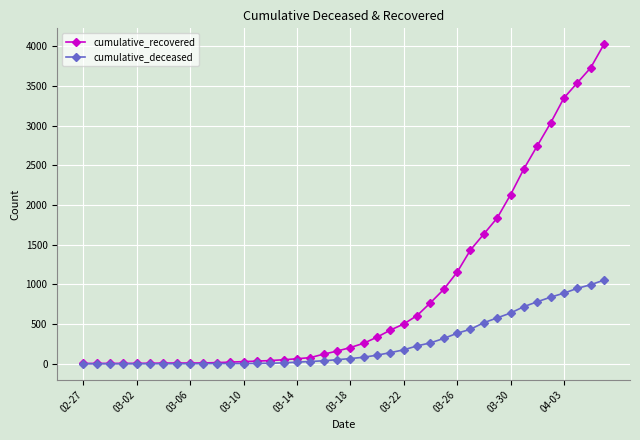

Which series has the widest spread of values?

cumulative_recovered